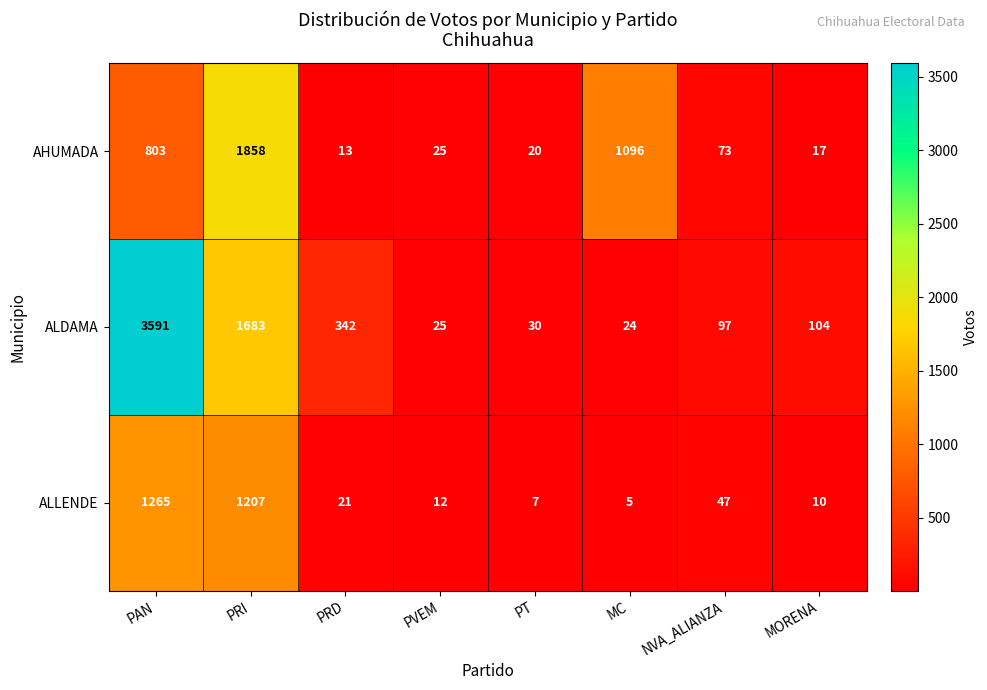

What is the total value across all series at PAN?

5659